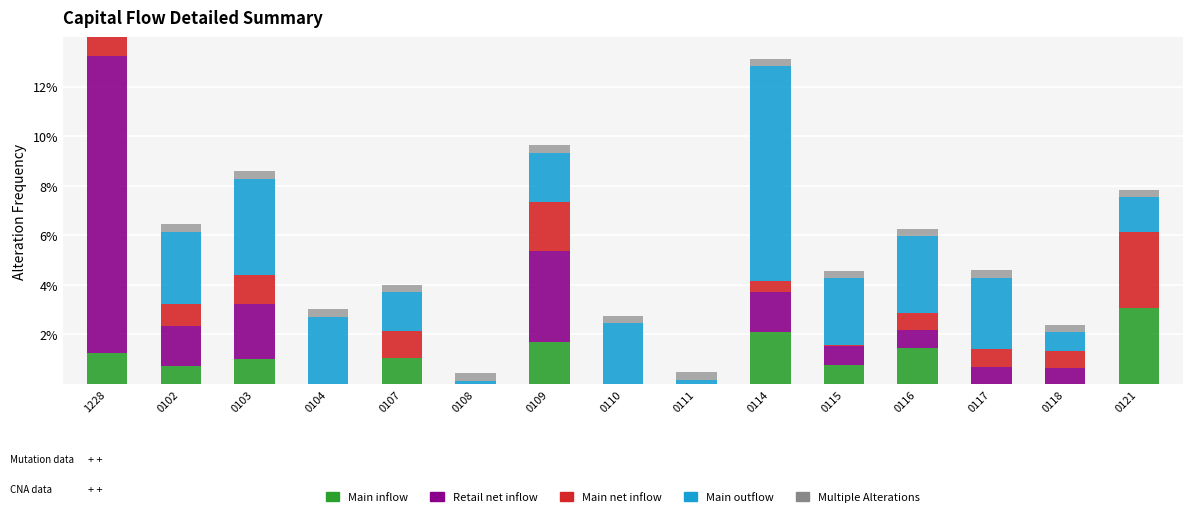

At which label does Main inflow reach its peak?

0121